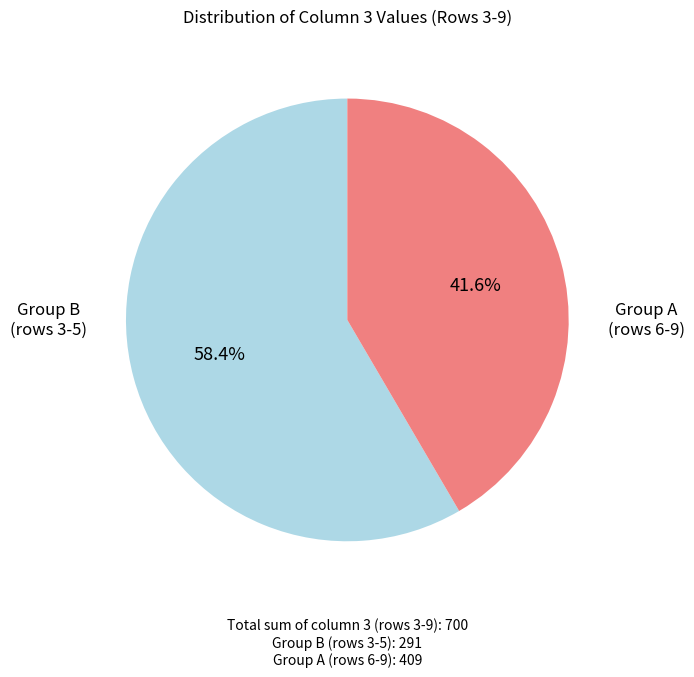

Is there a majority slice in this chart?

Yes